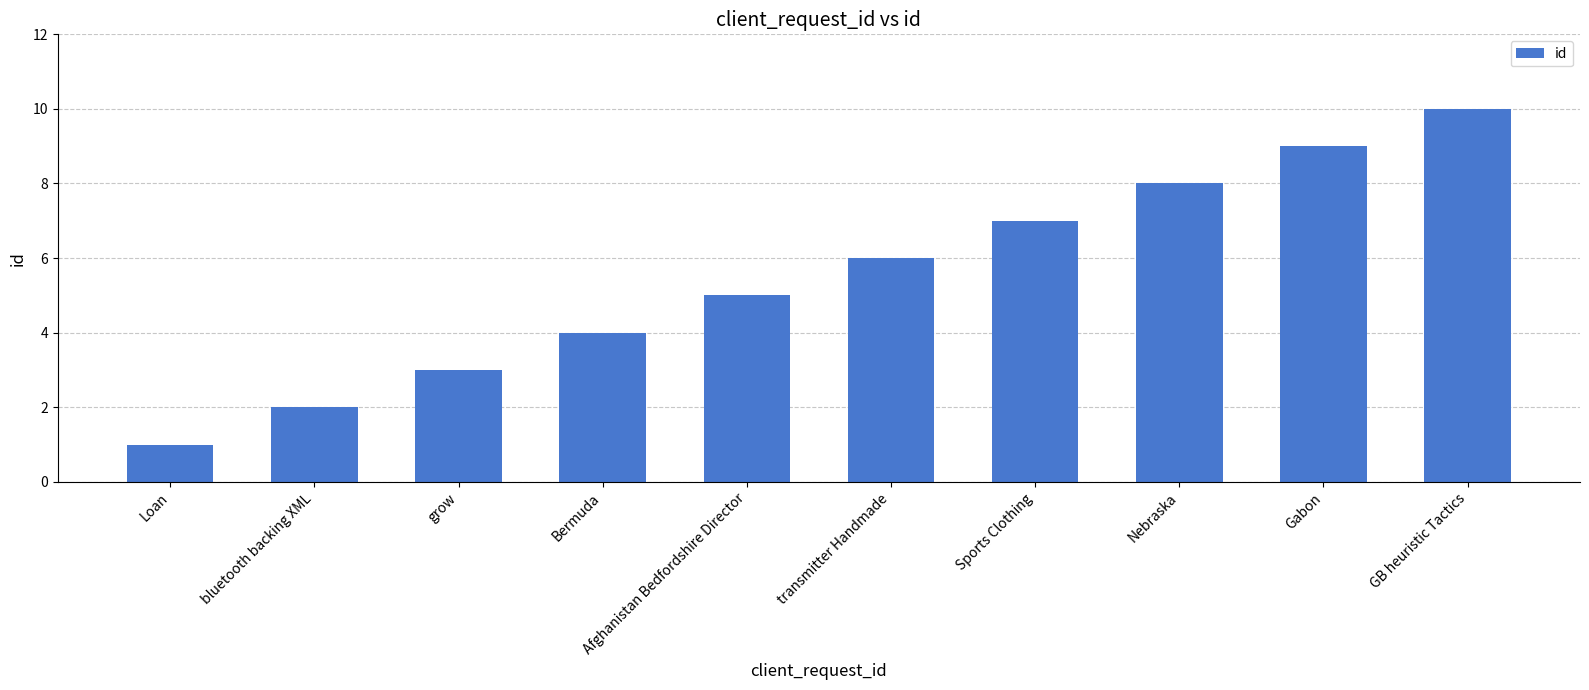

What is the greatest value displayed?

10